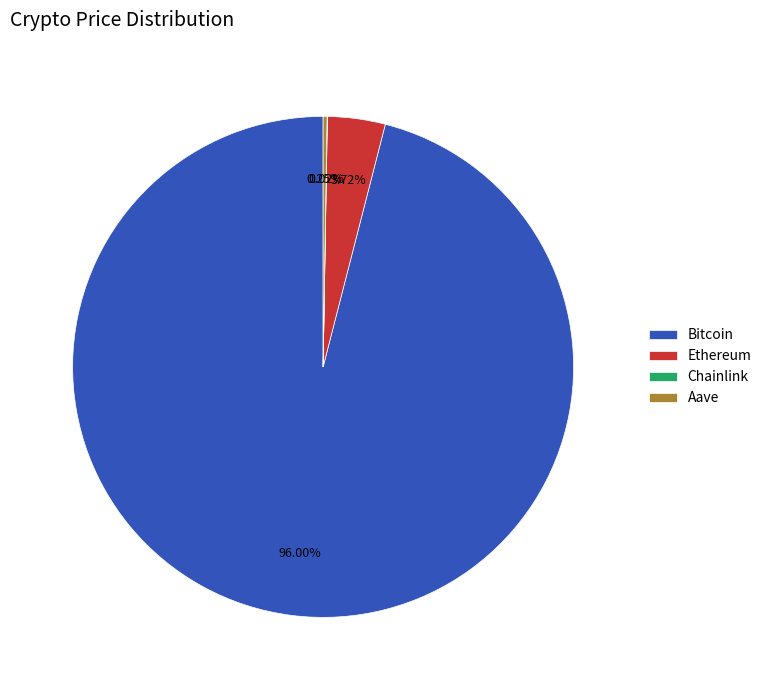

To the nearest percent, what is the difference between the largest and smallest slice percentages?

96%